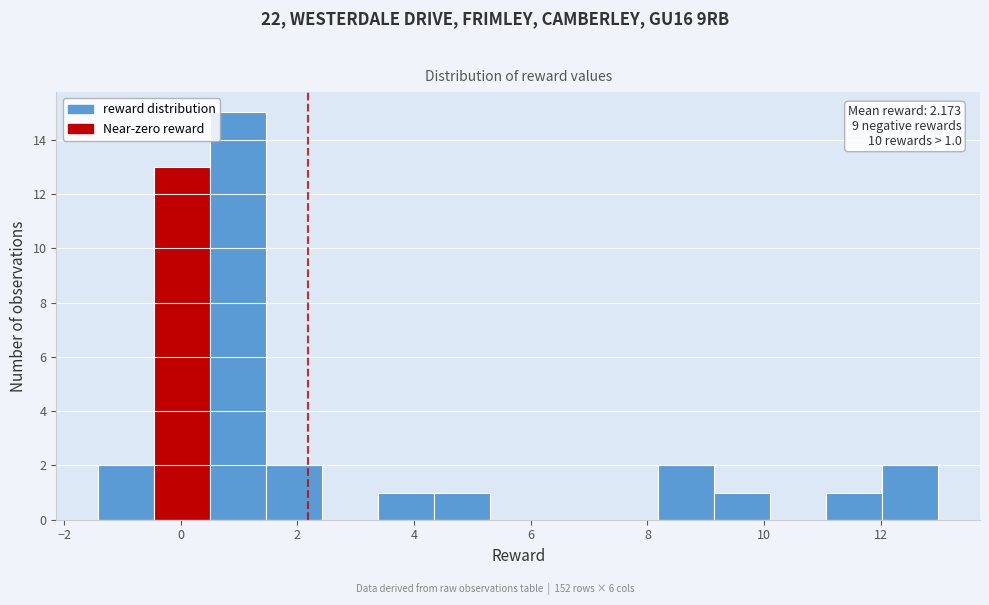

Over which range of the x-axis is the bar tallest?

0.6 to 1.4